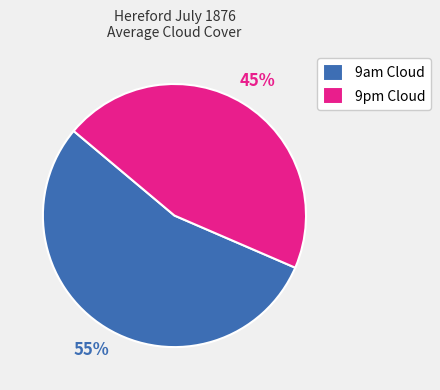

Rank the categories by value from highest to lowest.

9am Cloud, 9pm Cloud